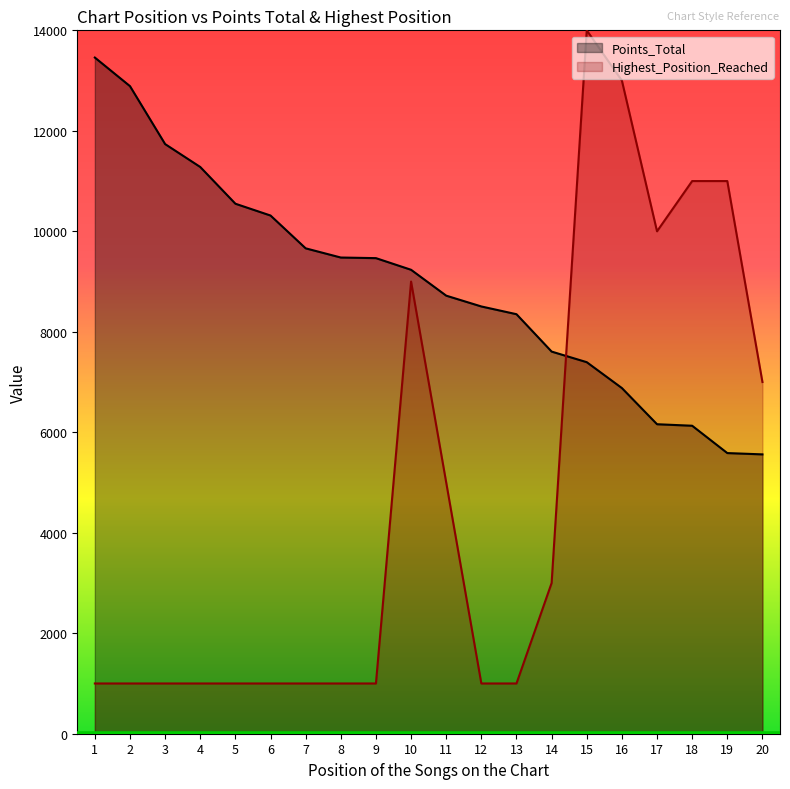

How many lines are shown in the chart?

2